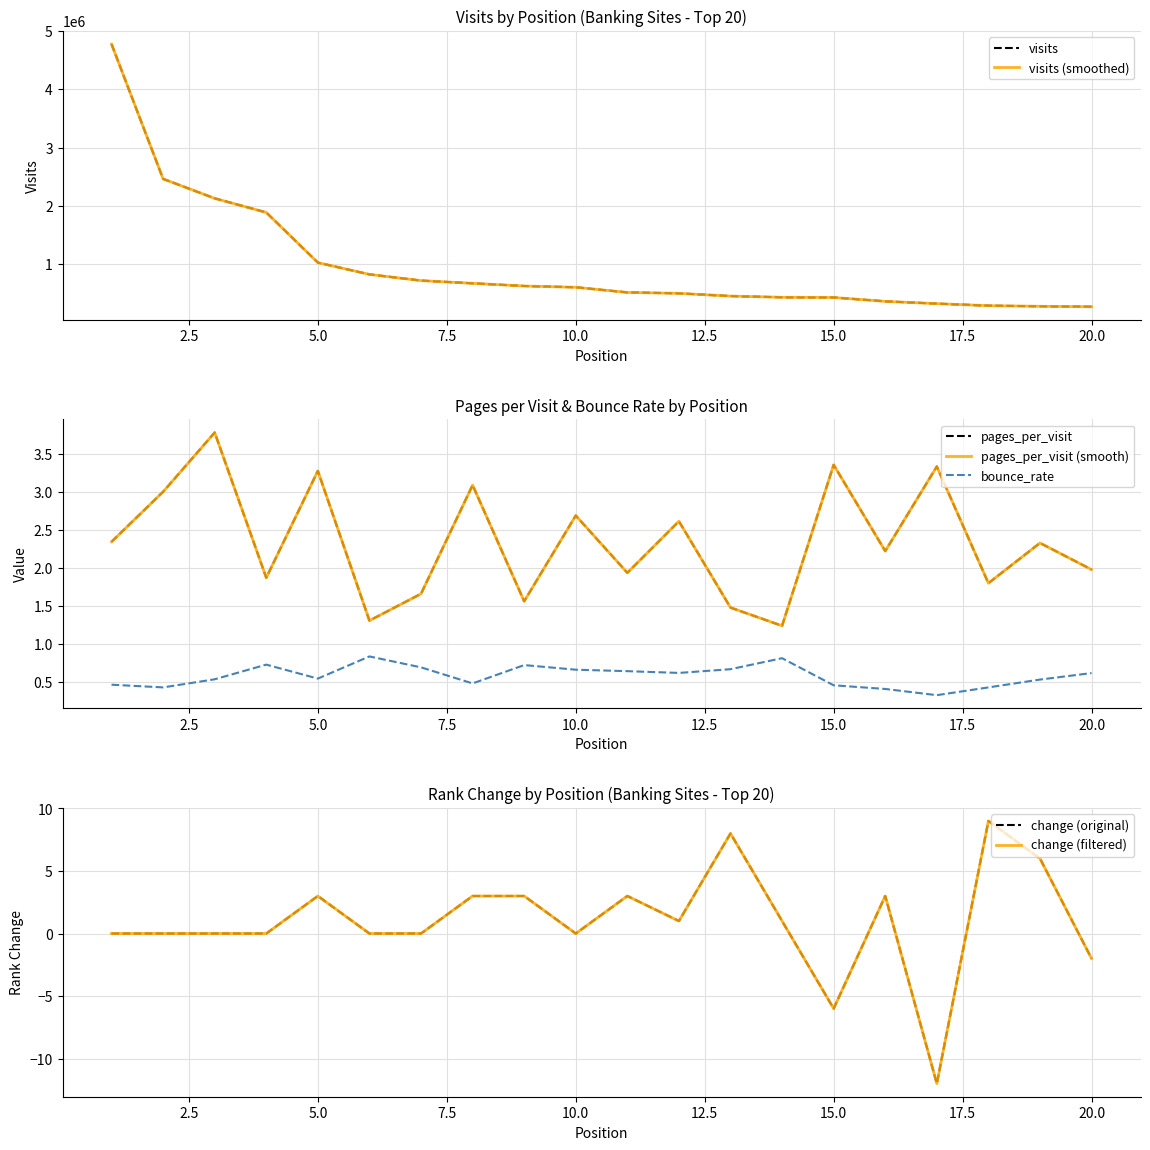

What is the value of the visits point at the 7th from the left?

718213.0